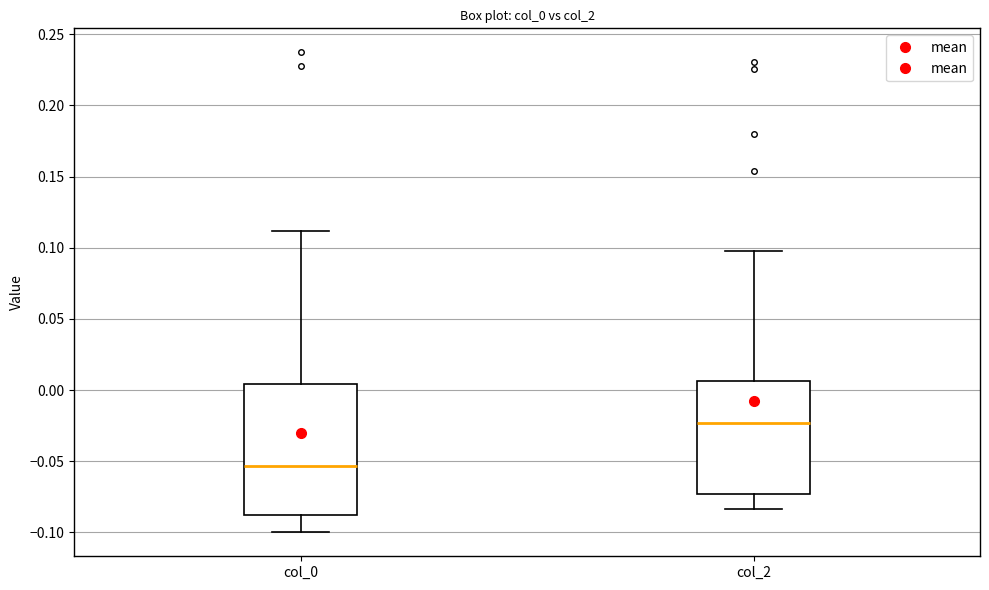

Where does the lower whisker of the box for col_2 end on the y-axis? The values are not printed on the chart, so give them approximately, as read against the axis.

-0.085